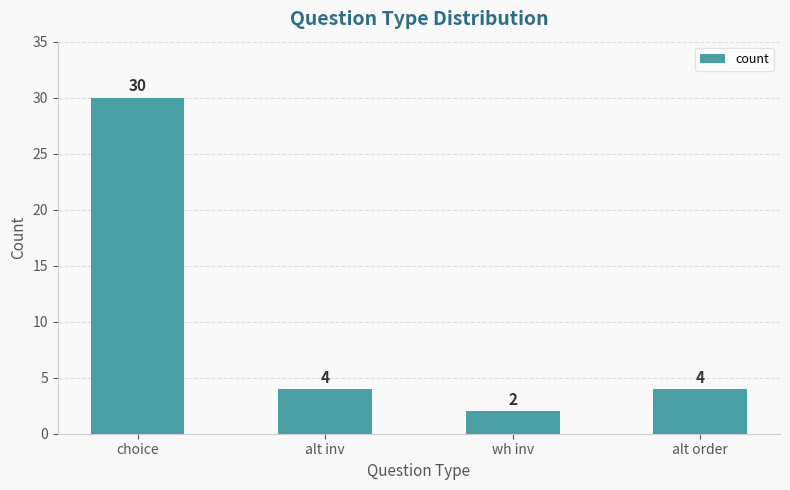

What is the difference between the values at alt inv and choice?

26